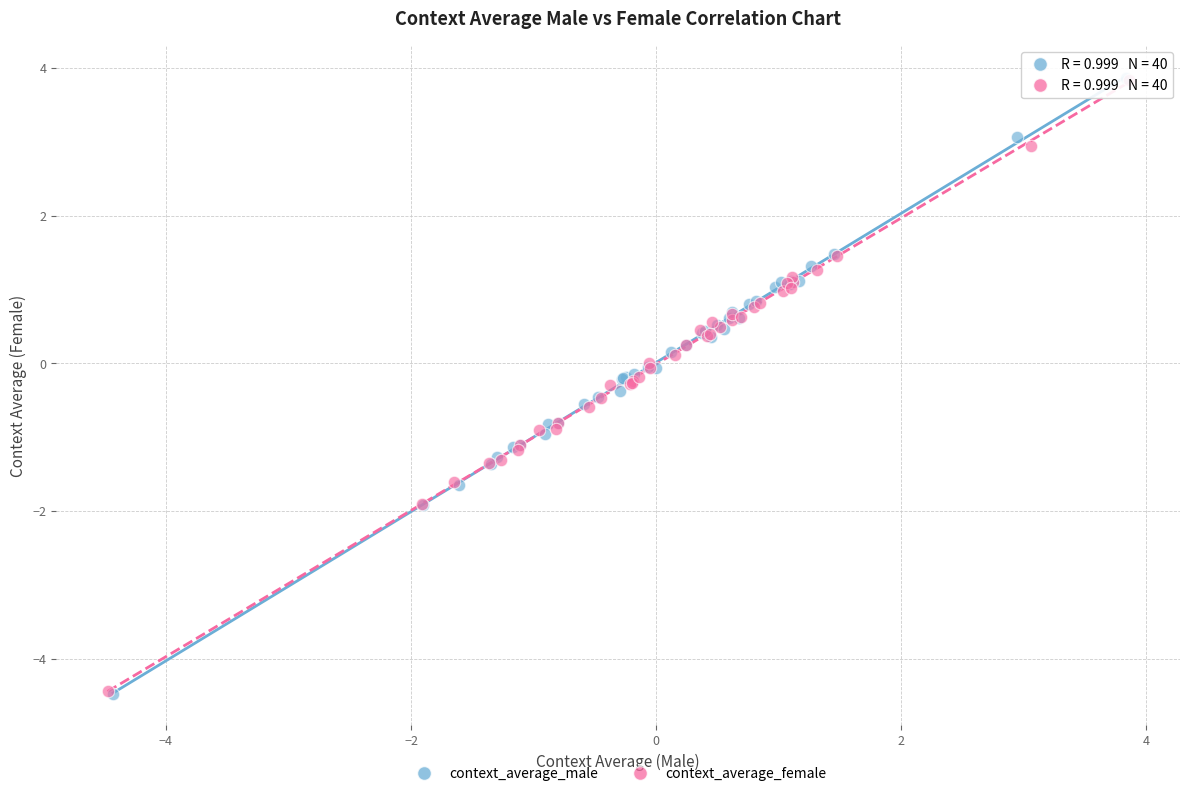

Which series has the widest spread of Y values?

context_average_male